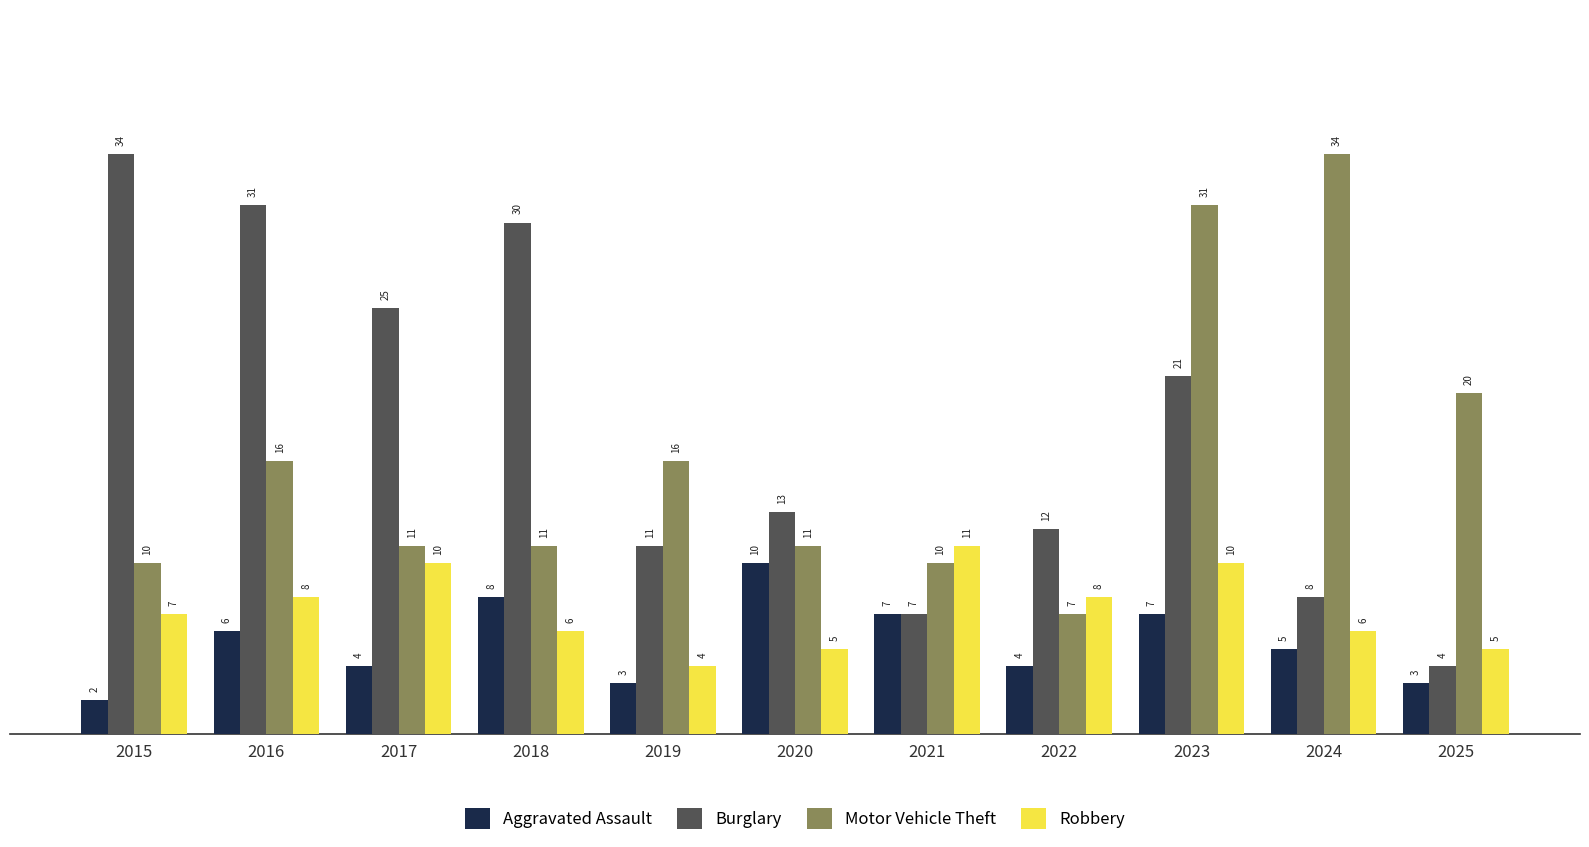

What is the difference between the highest and lowest values at 2022?

8